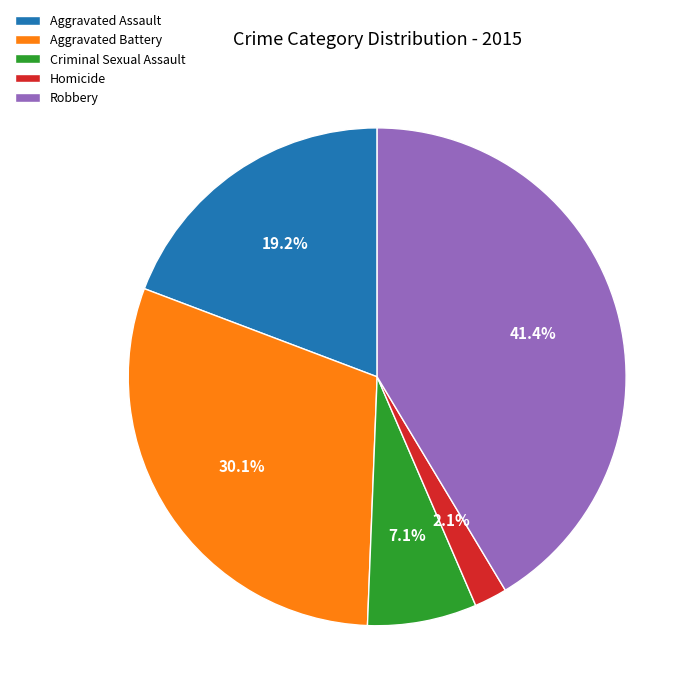

To the nearest percent, what portion does Robbery represent?

41%